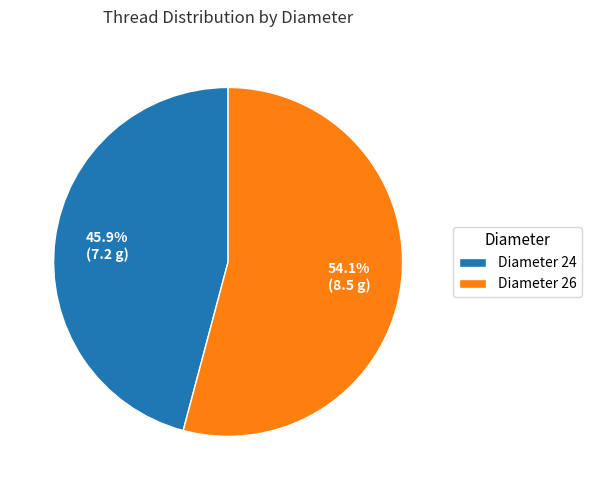

Rank the categories by value from highest to lowest.

Diameter 26, Diameter 24